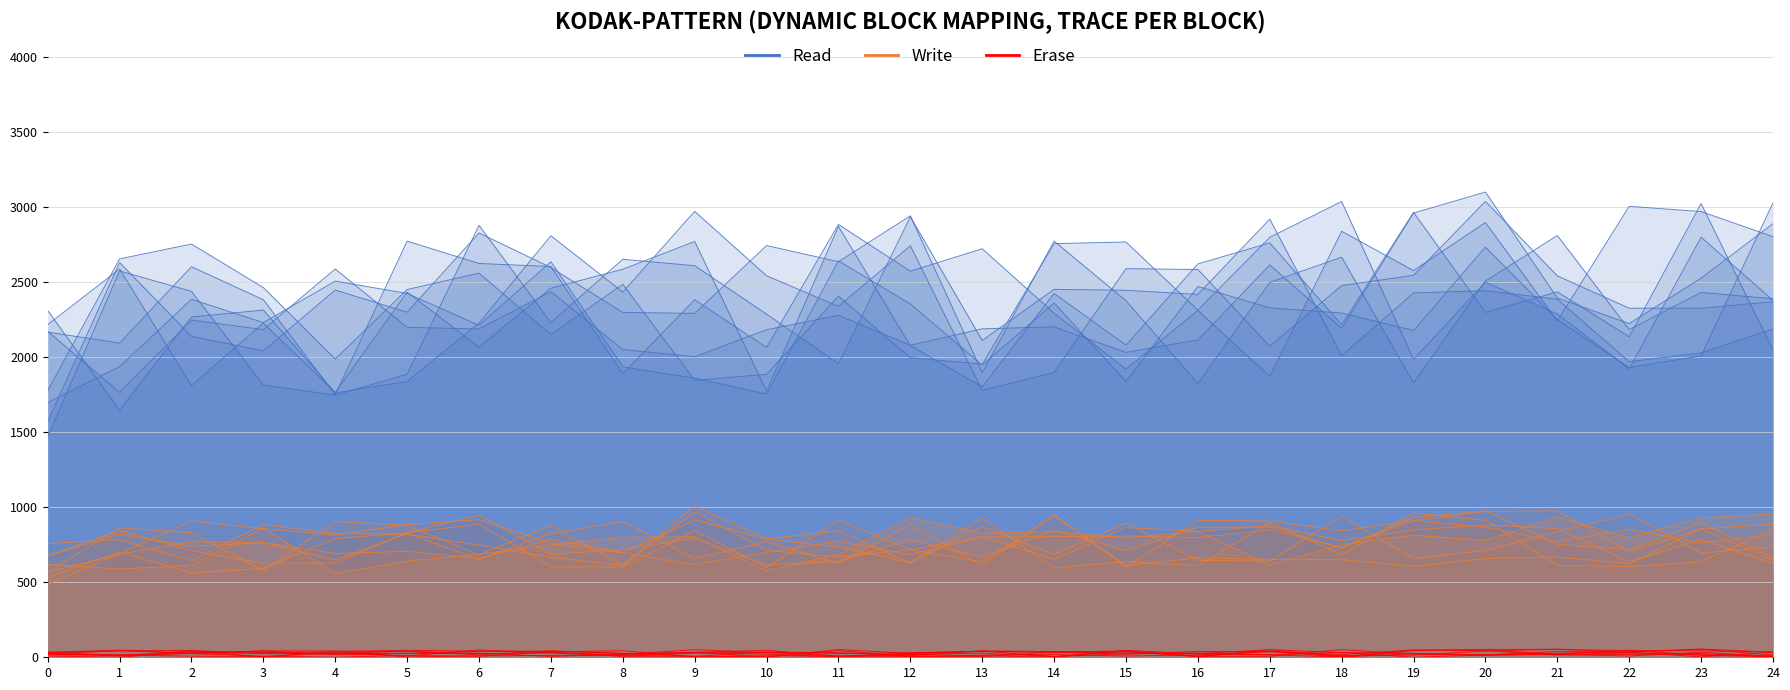

Which series has the widest spread of values?

Read